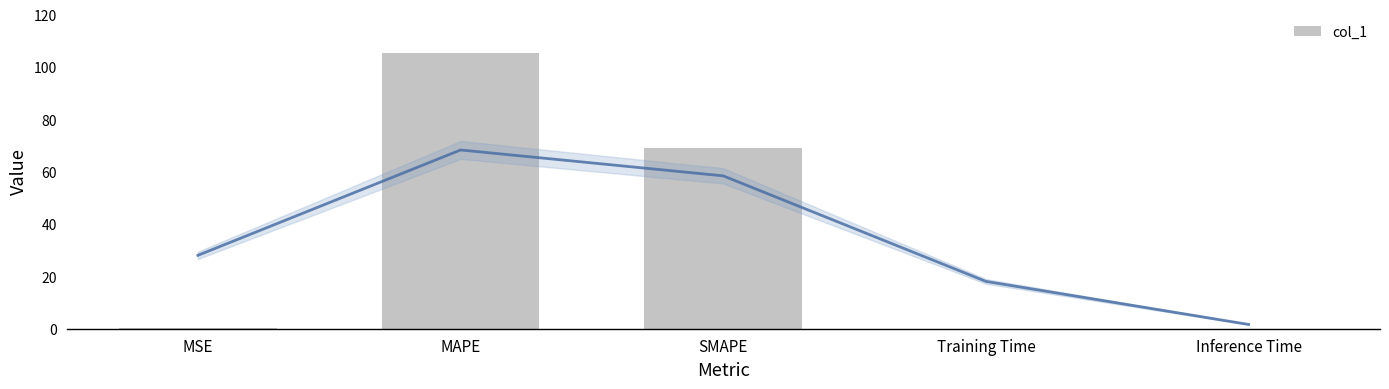

What is the difference between the second highest and second lowest values?

68.9